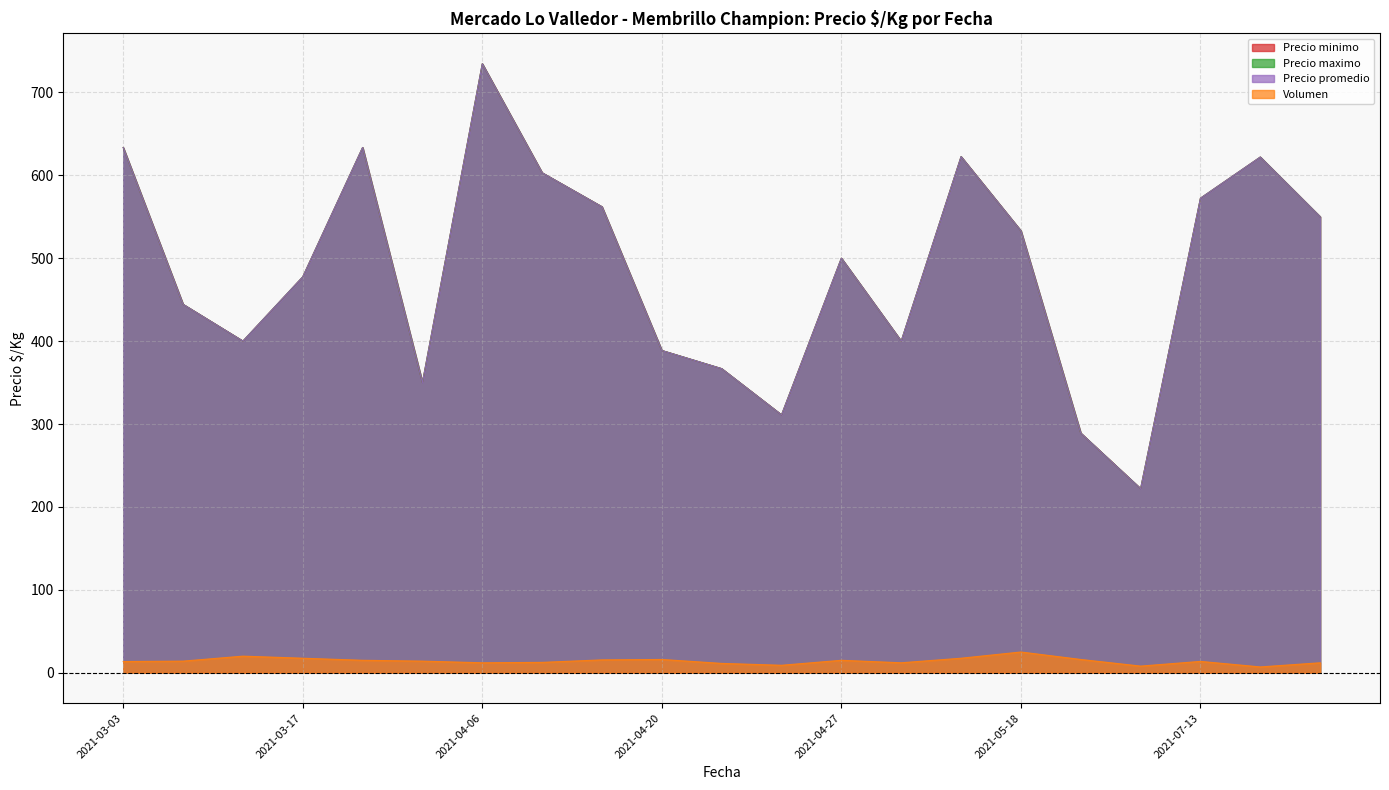

Rank the series by their maximum value, from lowest to highest.

Volumen, Precio minimo, Precio maximo, Precio promedio